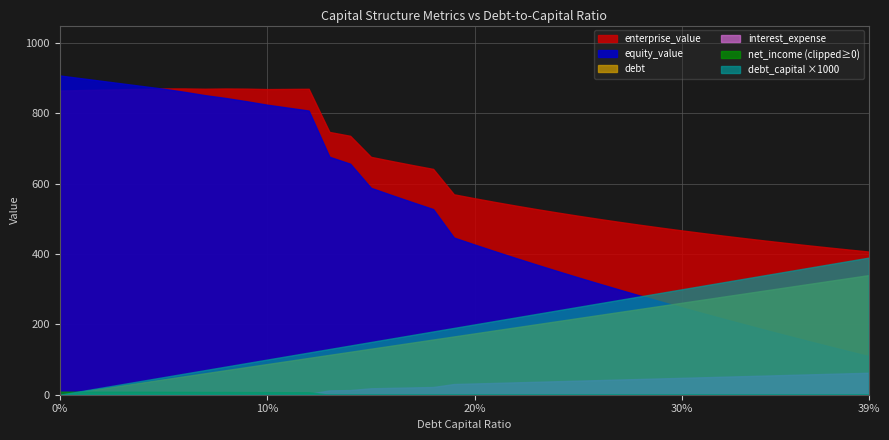

What is the total value across all series at 0.09?

1793.2